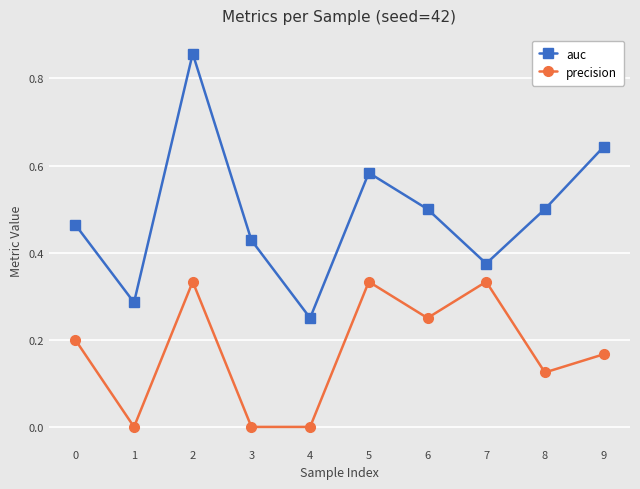

What are all the series names shown in the legend?

auc, precision